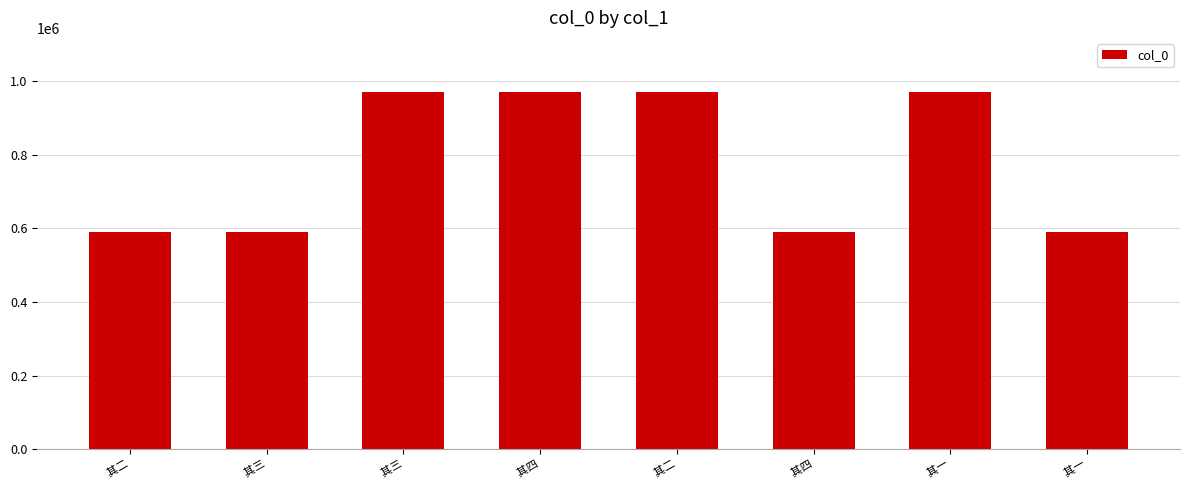

List the labels in order of value, smallest first.

 其一,  其二,  其三,  其四,  其四,  其三,  其二,  其一